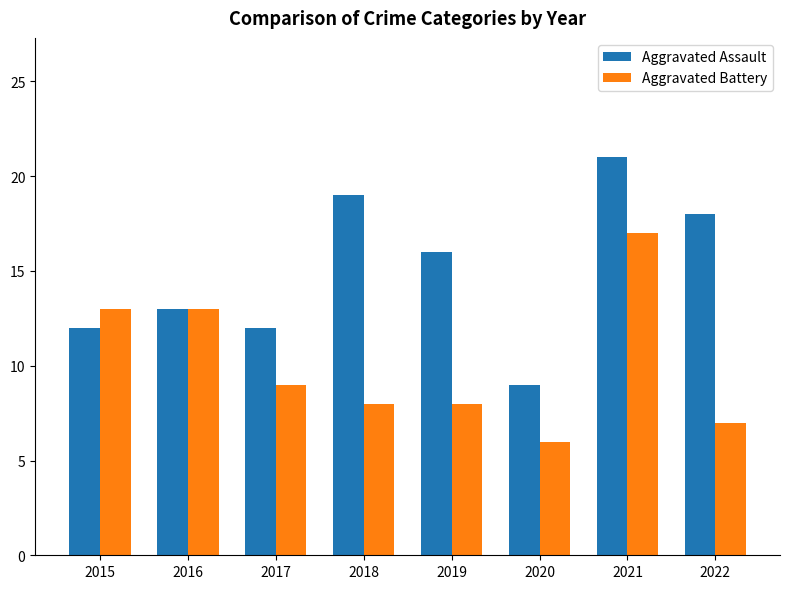

What is the value of the Aggravated Assault bar at the 4th from the left?

19